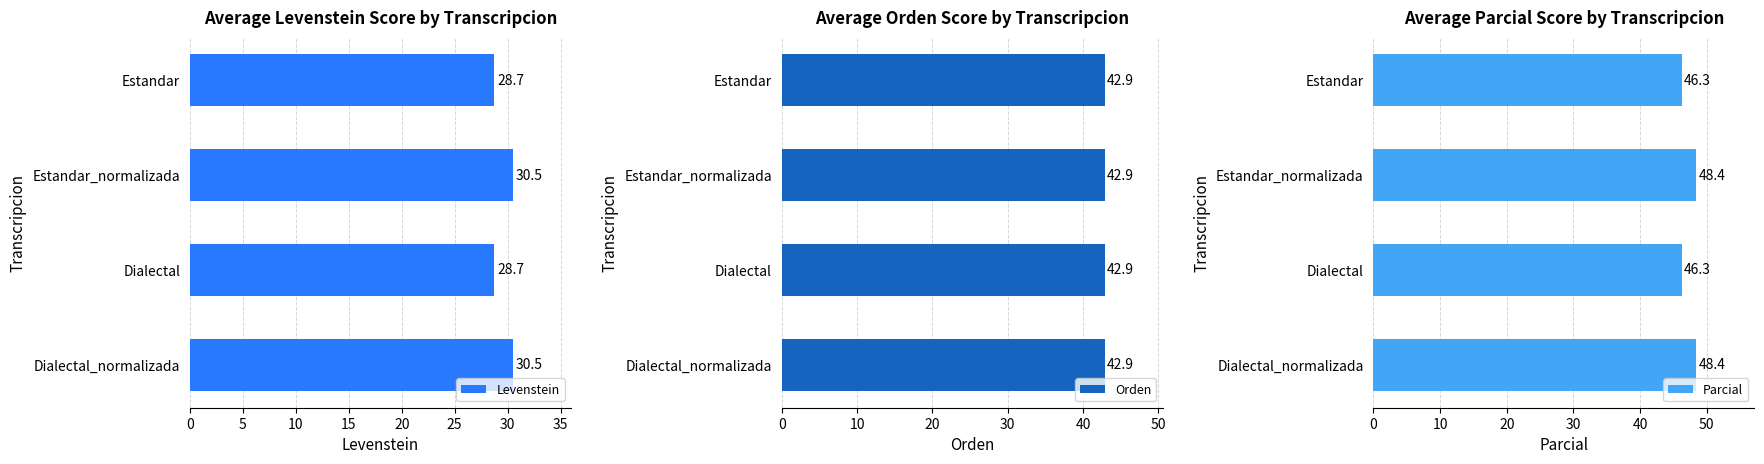

What is the highest value of the Levenstein series?

30.5